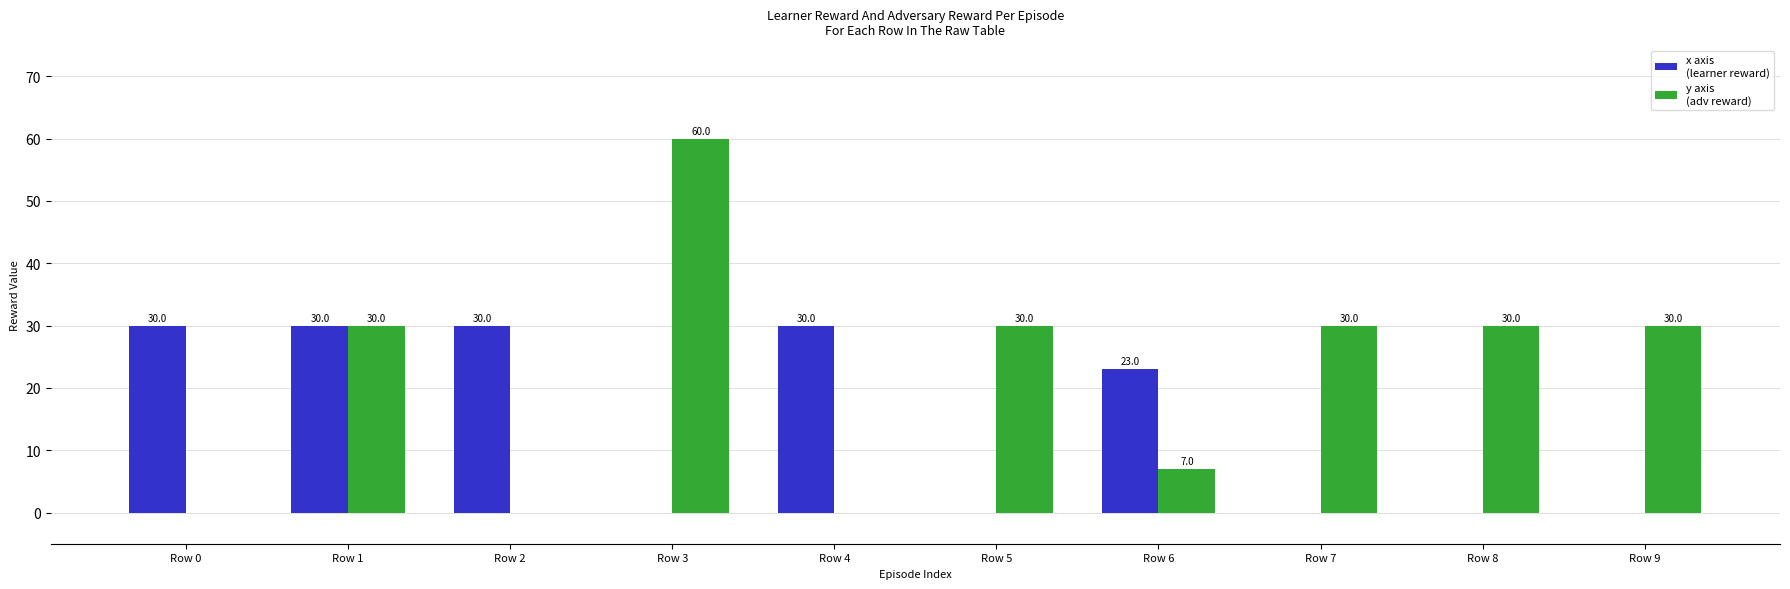

Are the bars grouped side by side (vs. stacked)?

Yes